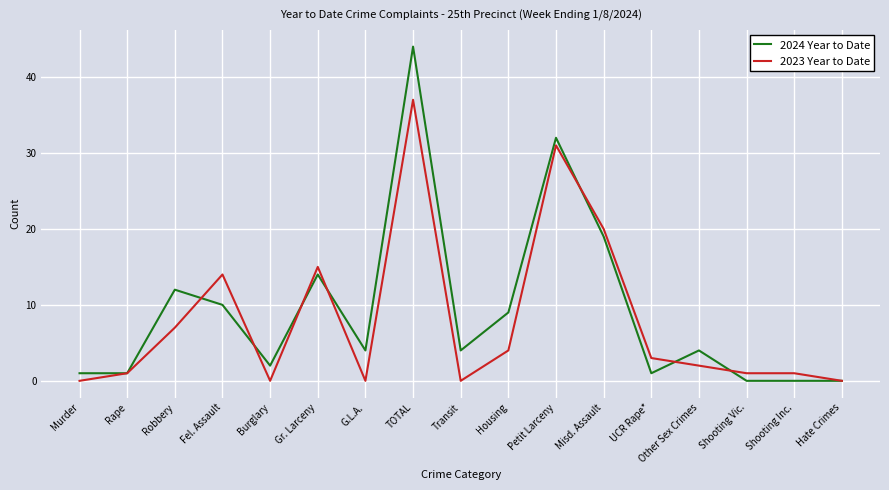

At which category does the chart reach its peak across all series?

TOTAL